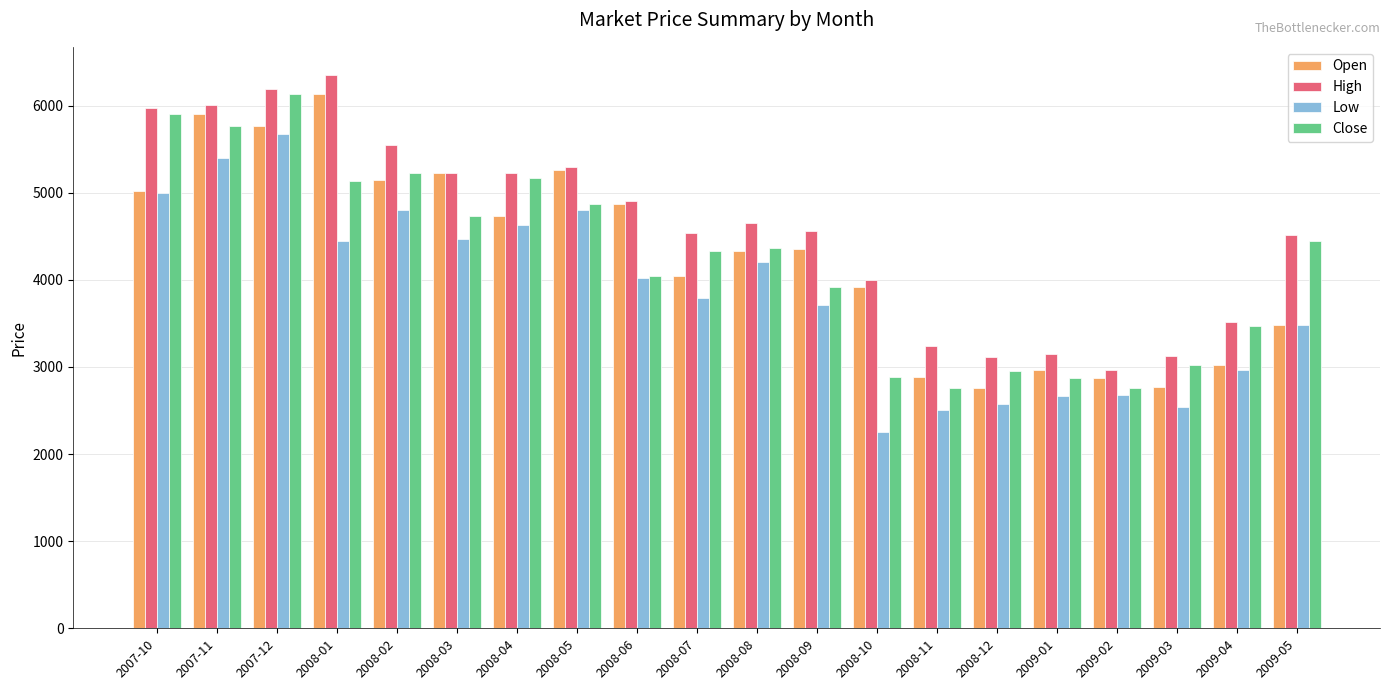

How many data points in High are less than 4649?

10